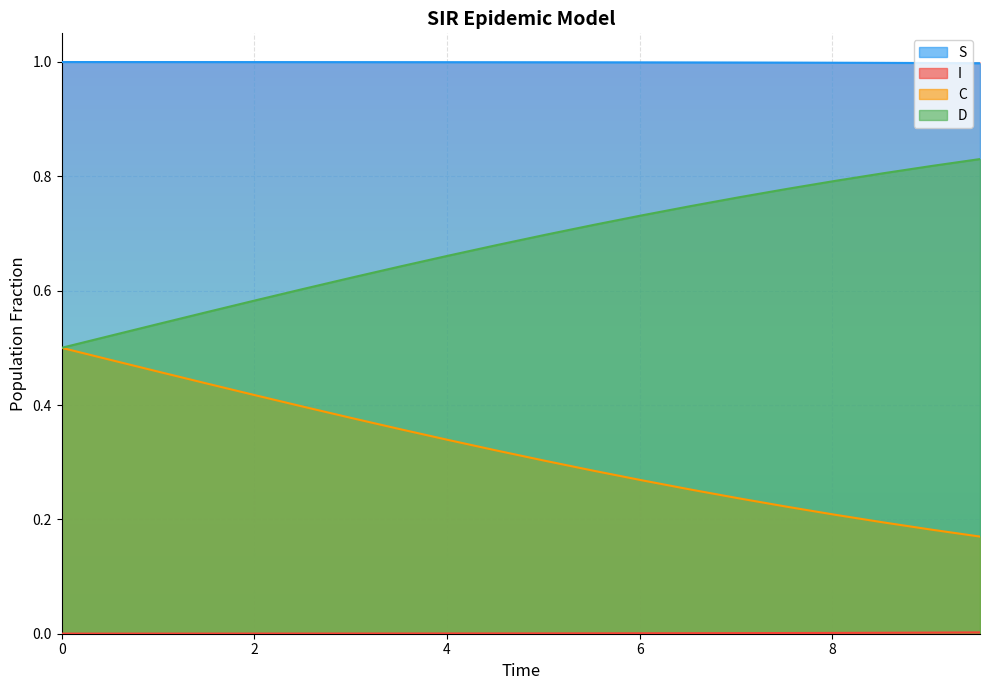

True or false: D and S intersect in this chart.

False